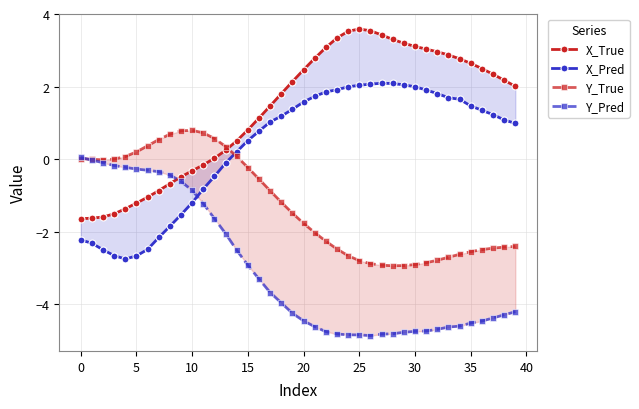

What is the difference between the second highest and second lowest values in the Y_True series?

3.7